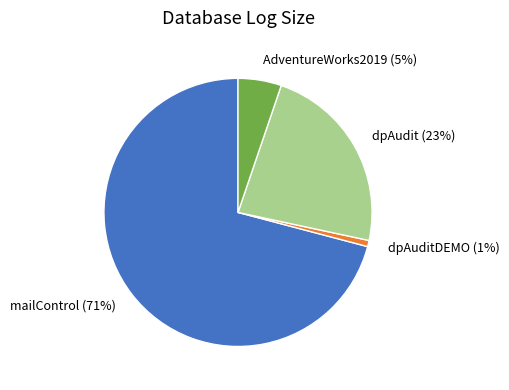

The mailControl slice represents 59% of the pie. True or false?

False